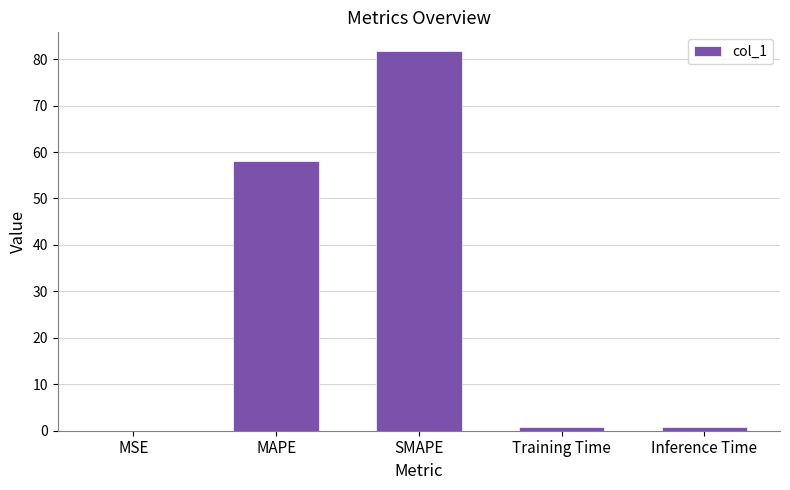

What is the change in value from MAPE to Training Time?

-57.3